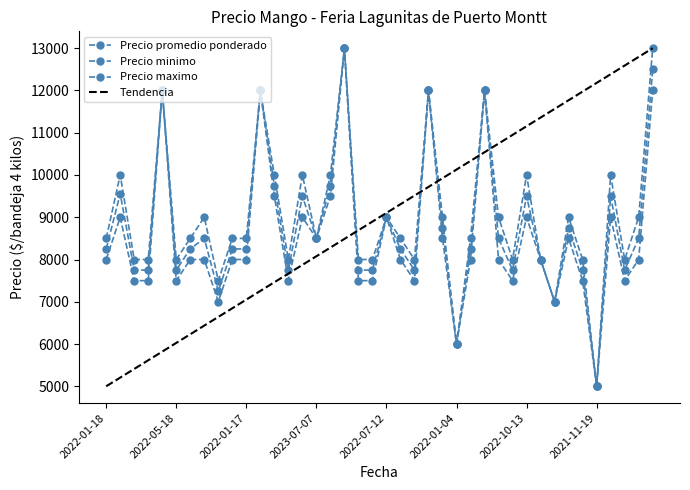

What is the lowest value of the Precio promedio ponderado series?

5000